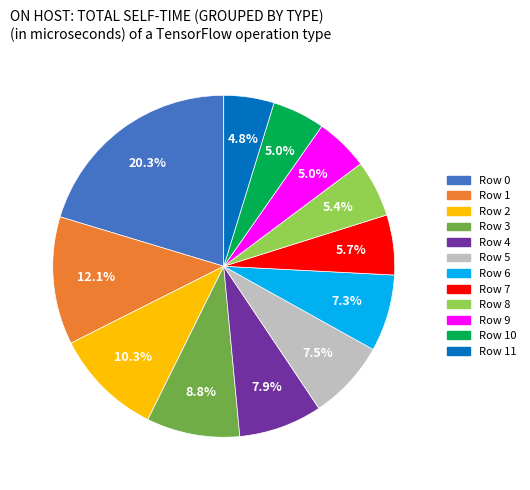

How many slices are in this pie chart?

12